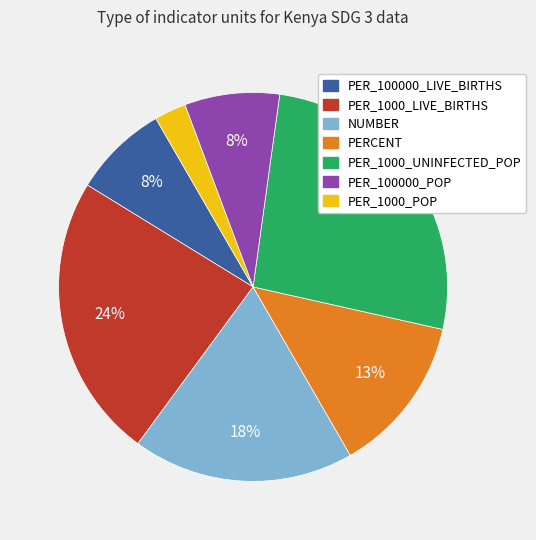

Is there any slice that represents more than half of the pie?

No